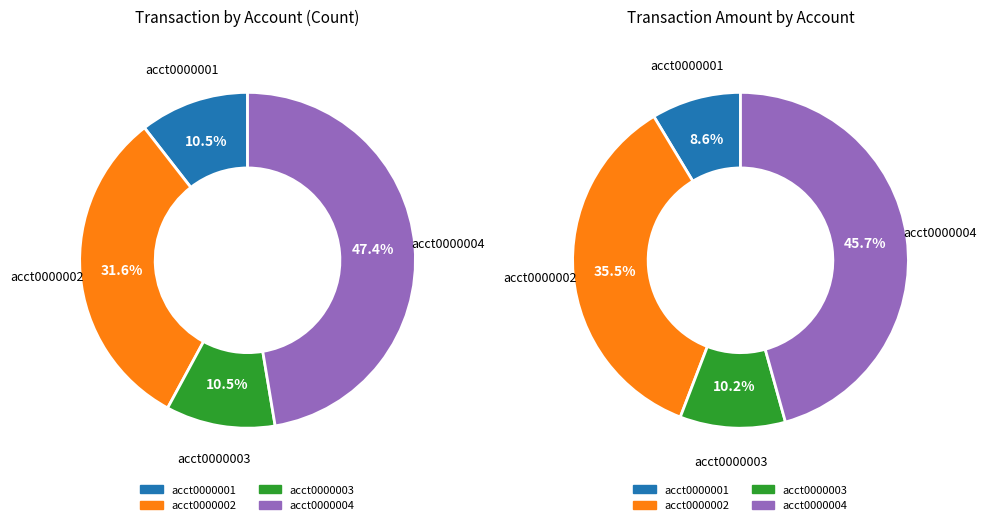

Does acct0000003 represent more than half of the total?

No